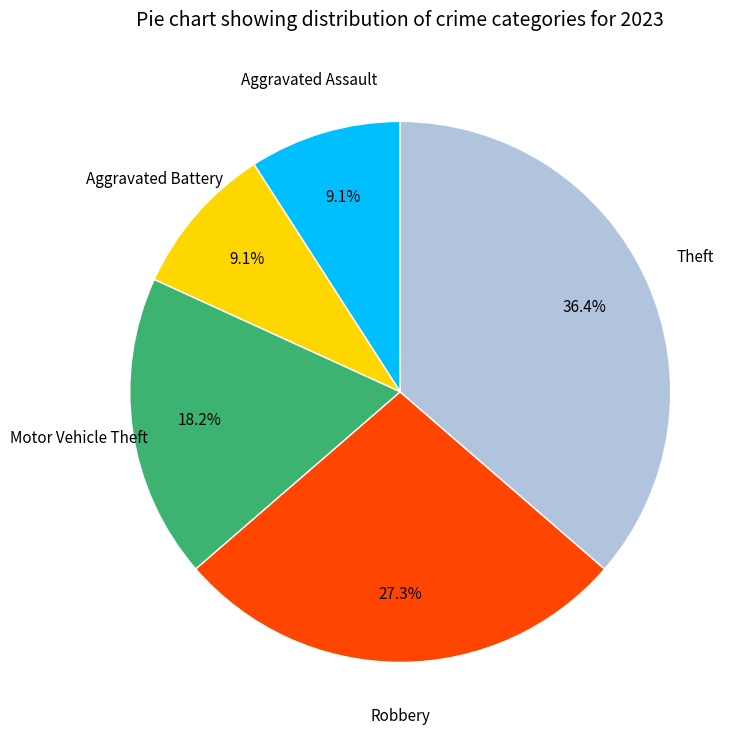

Count the number of slices in the pie.

5